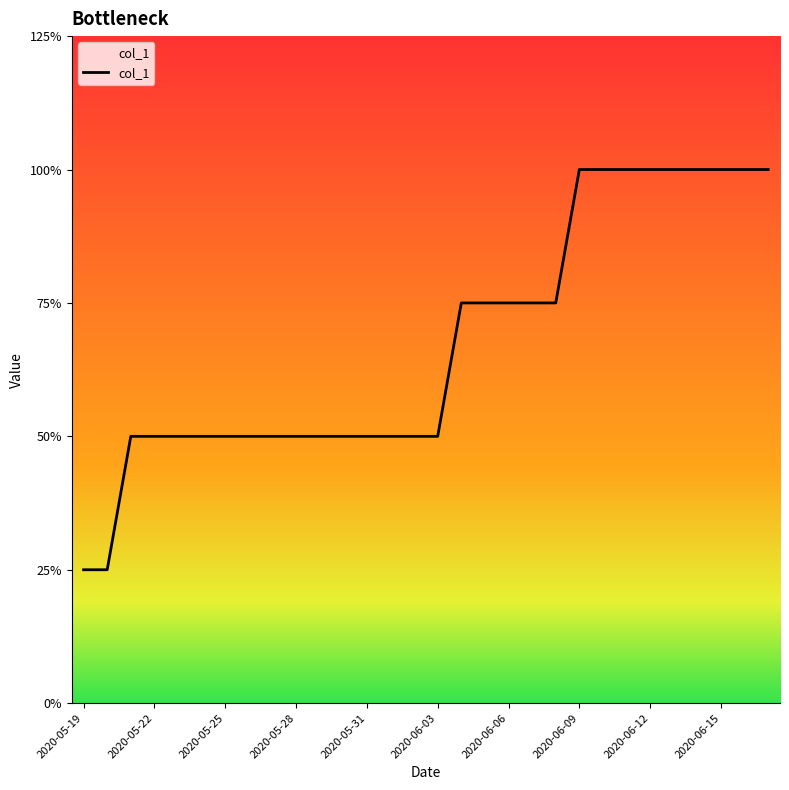

Does the chart have visible grid lines?

No